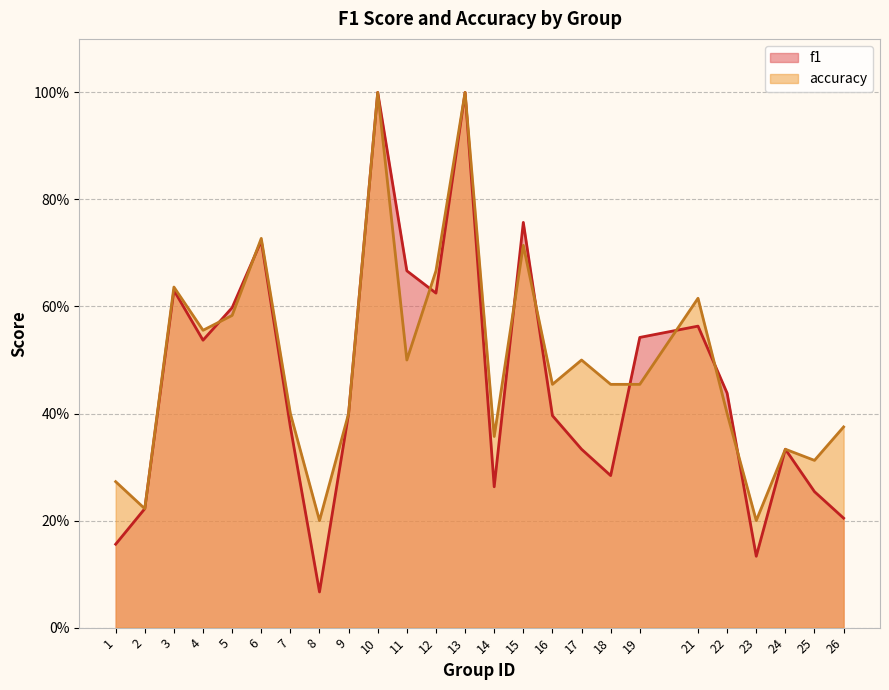

Which series changed the most between 1 and 5?

f1